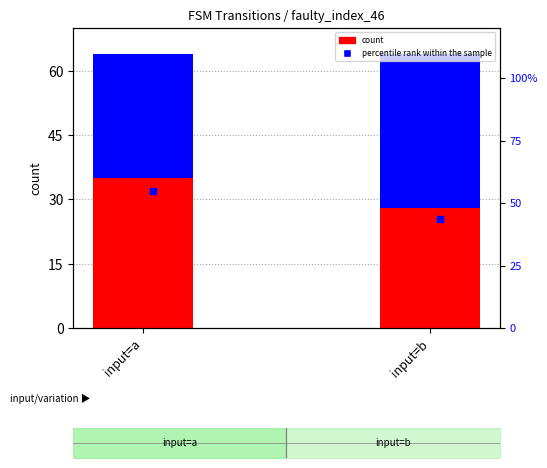

Which series has the largest total across all categories?

percentile rank within the sample